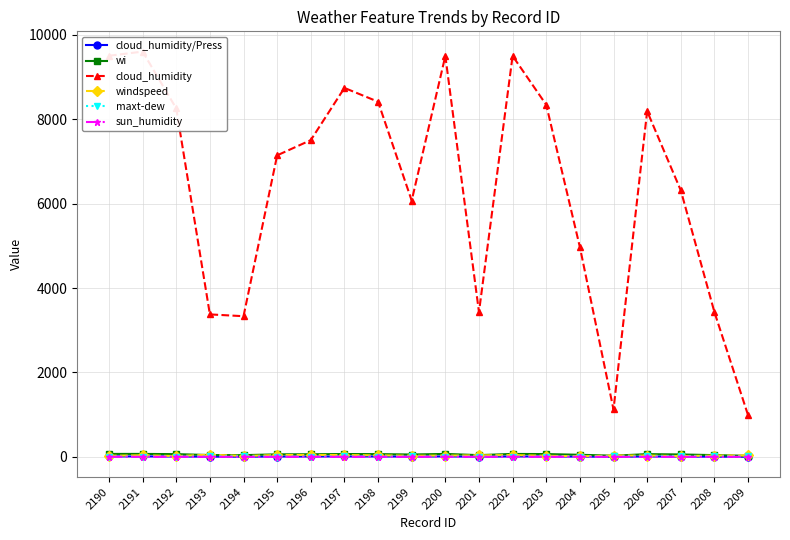

Which has a higher value, 2201 or 2196?

2196